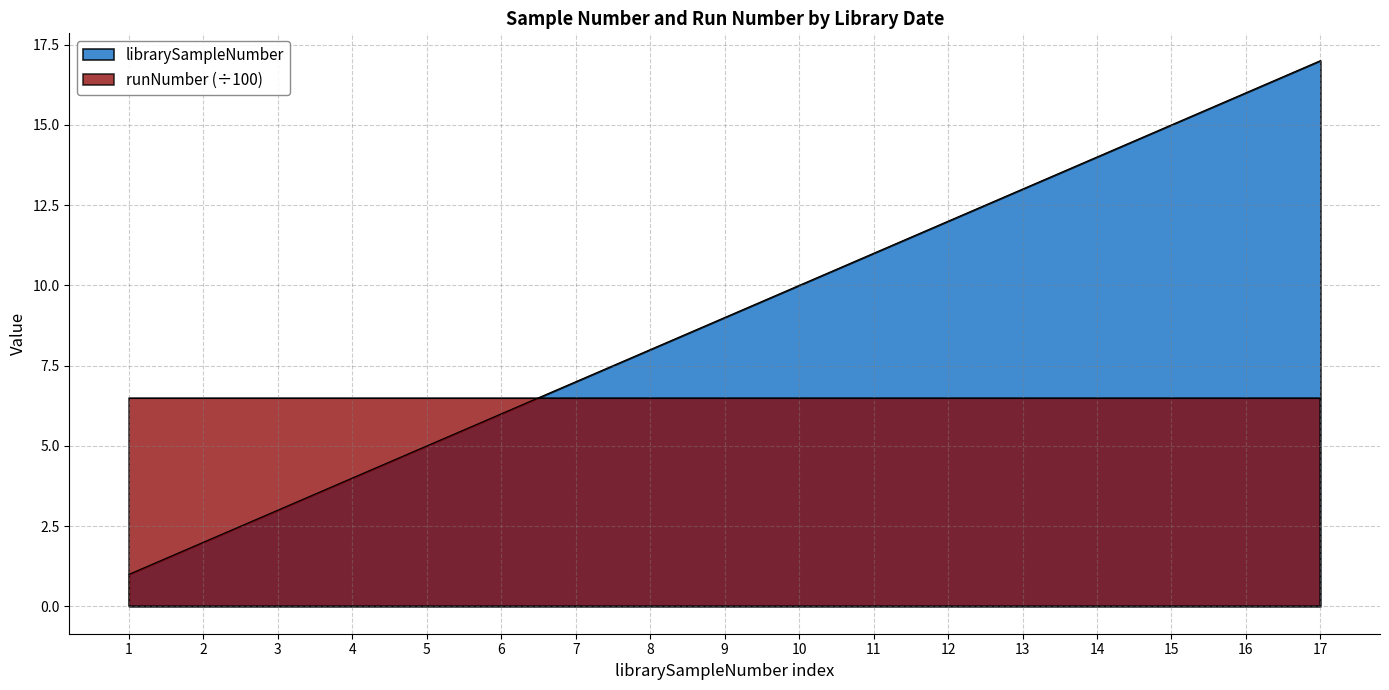

Approximately how many times larger is the value at 9 compared to 14?

0.6